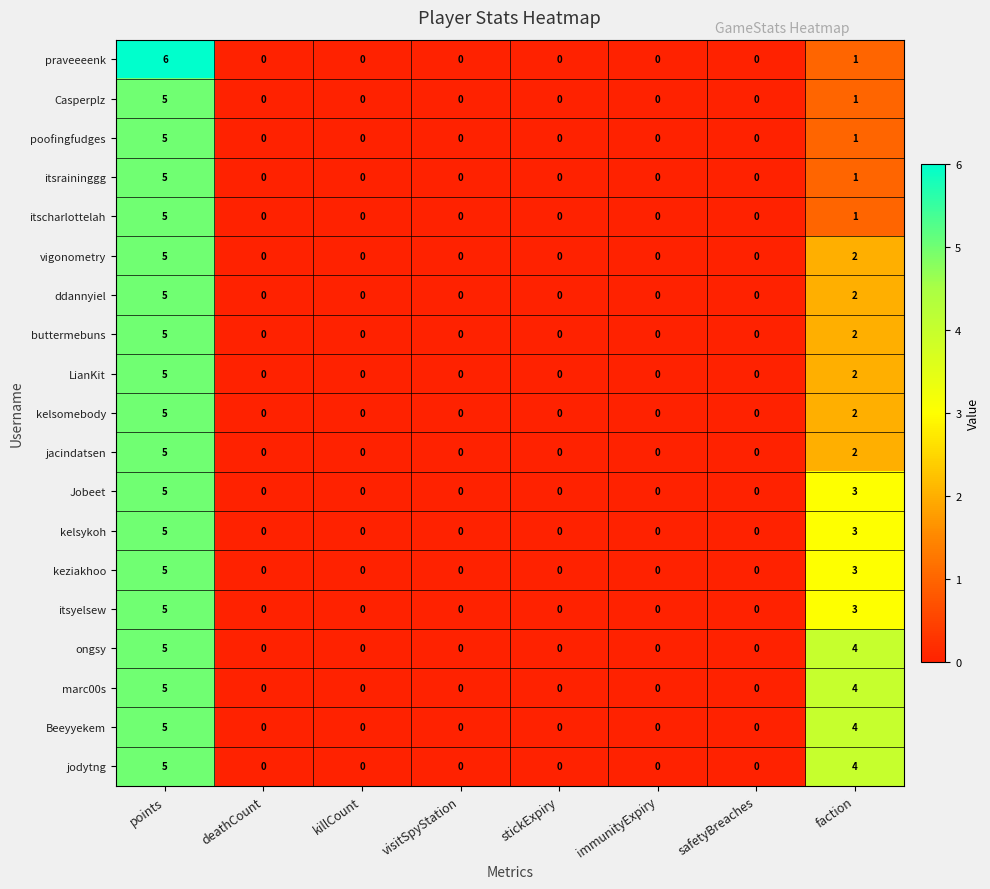

The praveeeenk series shows -3 at visitSpyStation. True or false?

False